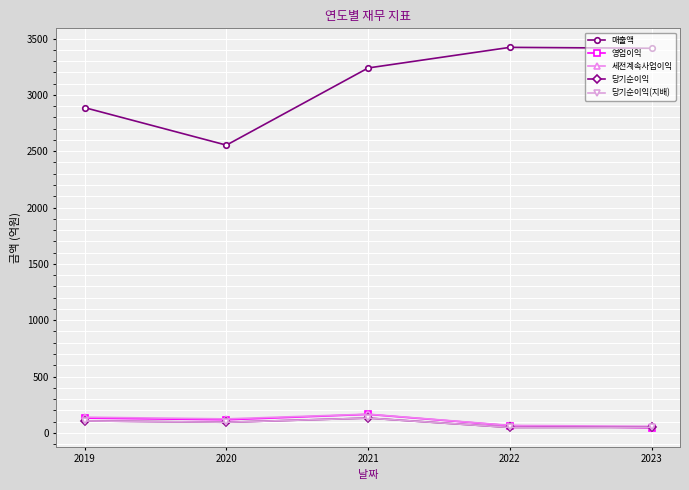

At which category does 세전계속사업이익 reach its first local valley?

2020